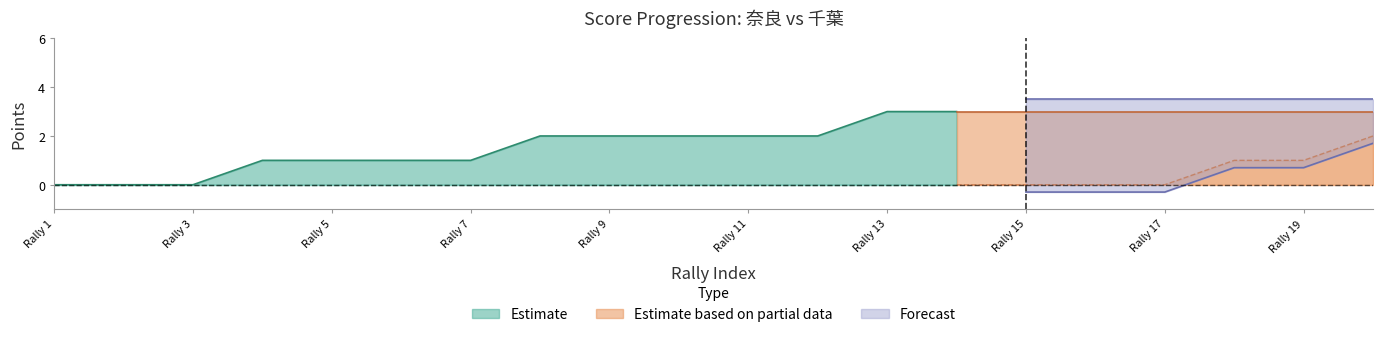

Count the away_point values in the range 0 to 1.

19